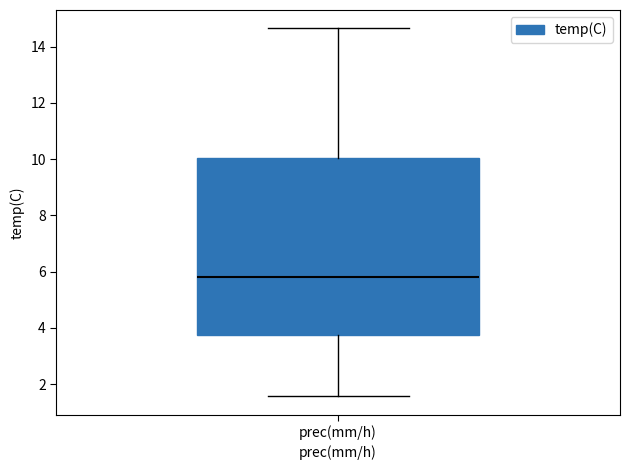

Transcribe this box plot: give where the median line is, the range the box spans, and where the two whiskers end, as read against the y-axis. The values are not printed on the chart, so give them approximately, as read against the axis.

median 5.8, box 3.8 to 10.0, whiskers 1.6 to 14.6